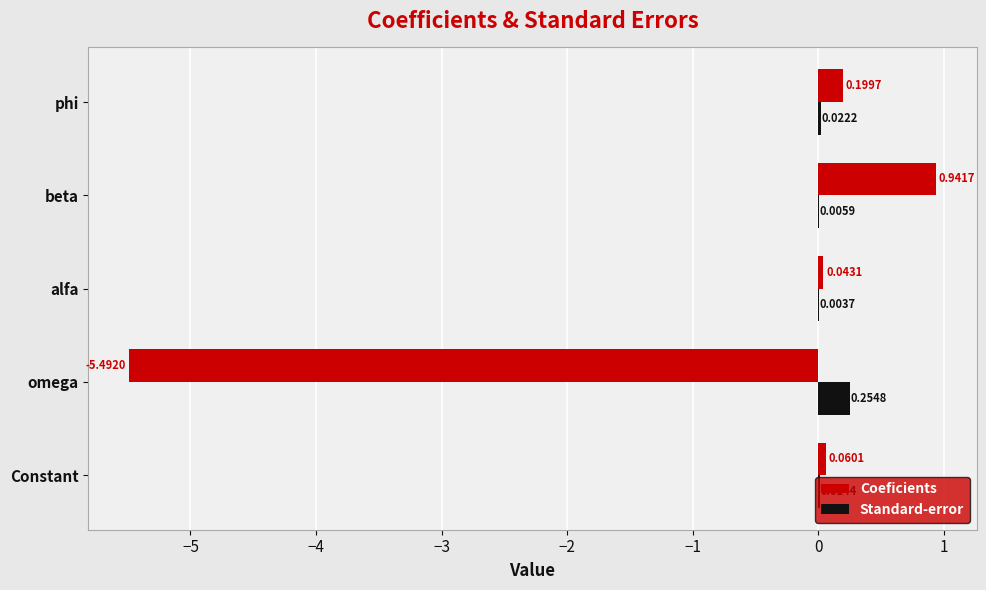

What is the sum of all Coeficients values?

-4.2